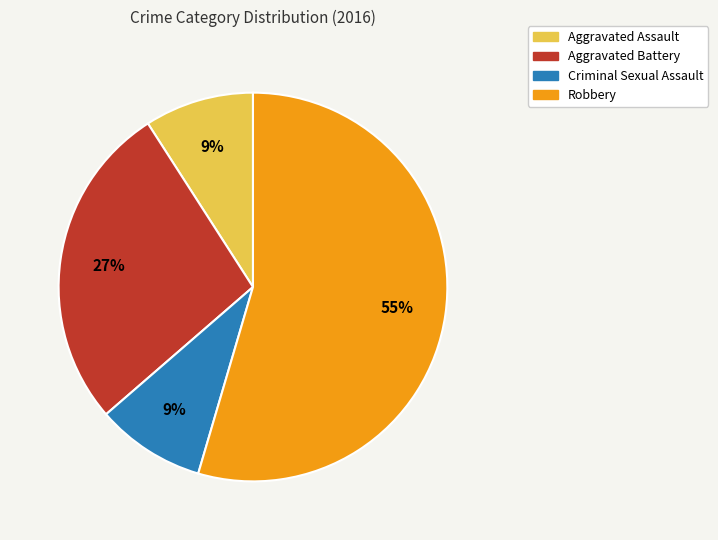

Between Aggravated Assault and Aggravated Battery, which is larger?

Aggravated Battery